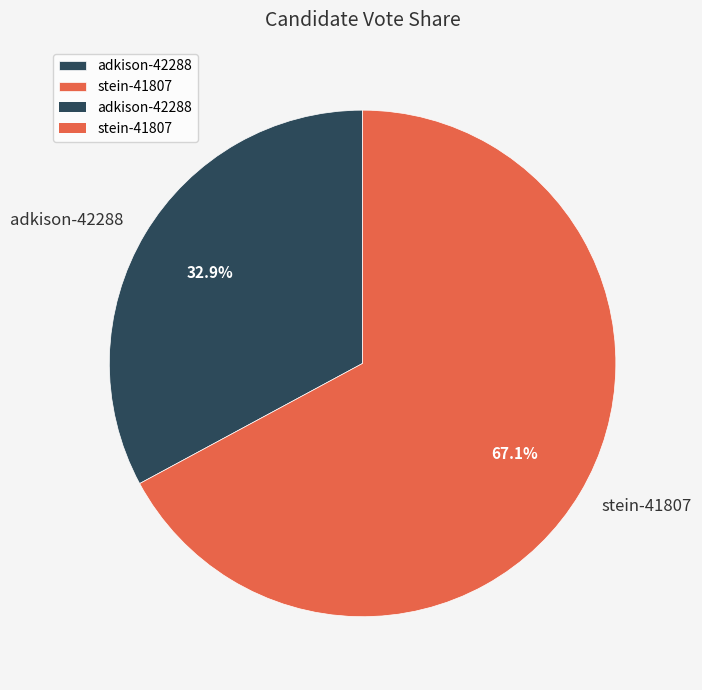

How many segments does this pie chart have?

2